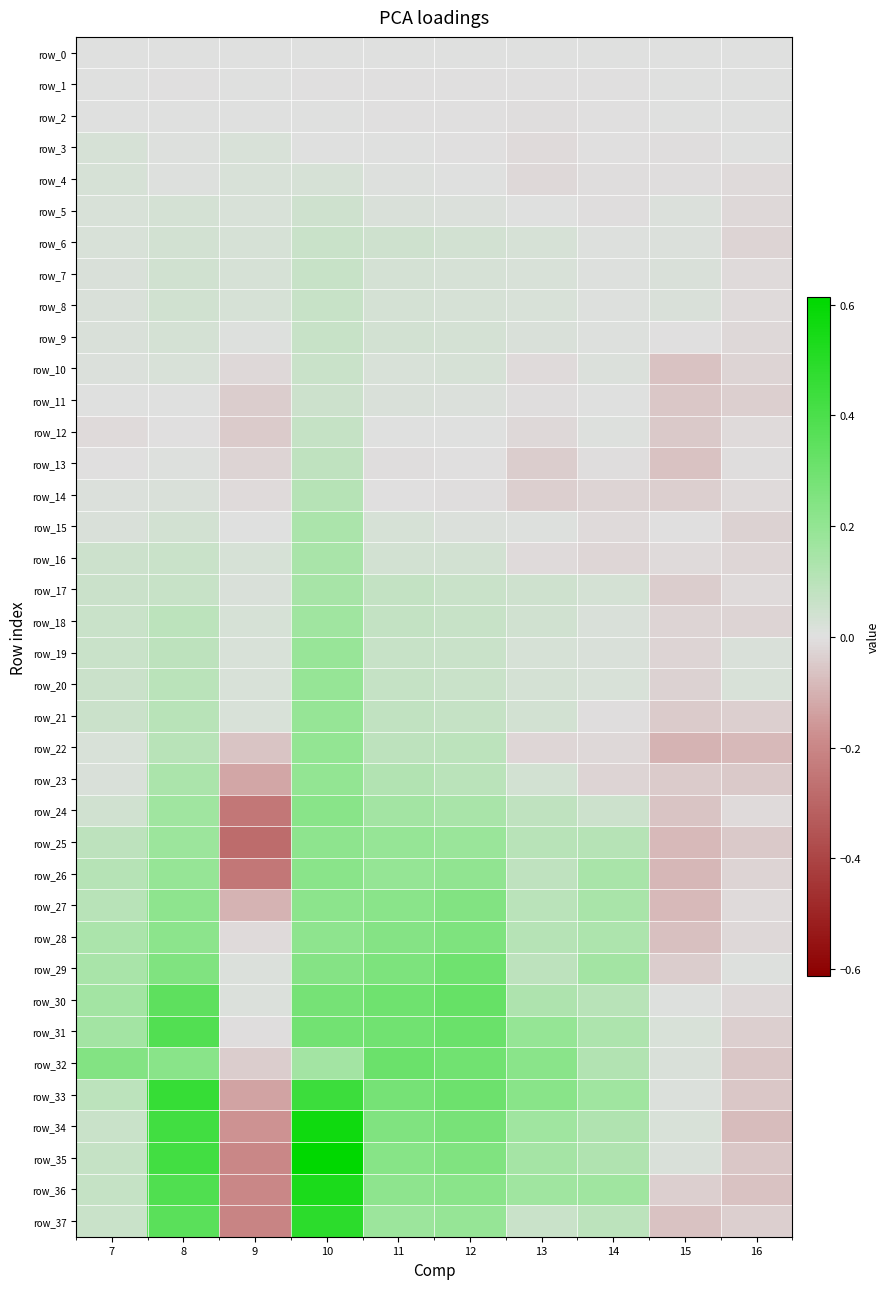

Is it true that row_6 equals 0.0 at 14?

True